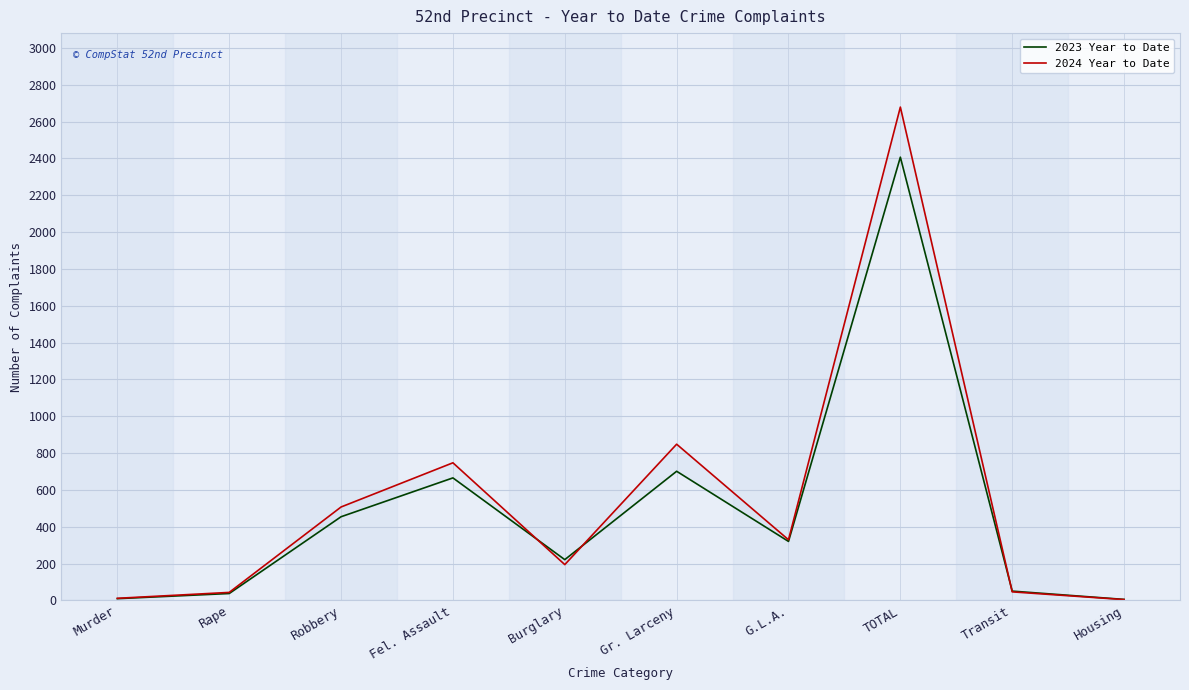

Reading left to right, what are all the values shown in this chart?

2023 Year to Date: Murder=9	Rape=37	Robbery=454	Fel. Assault=665	Burglary=221	Gr. Larceny=701	G.L.A.=320	TOTAL=2407	Transit=50	Housing=5
2024 Year to Date: Murder=11	Rape=43	Robbery=507	Fel. Assault=747	Burglary=194	Gr. Larceny=848	G.L.A.=329	TOTAL=2679	Transit=46	Housing=4